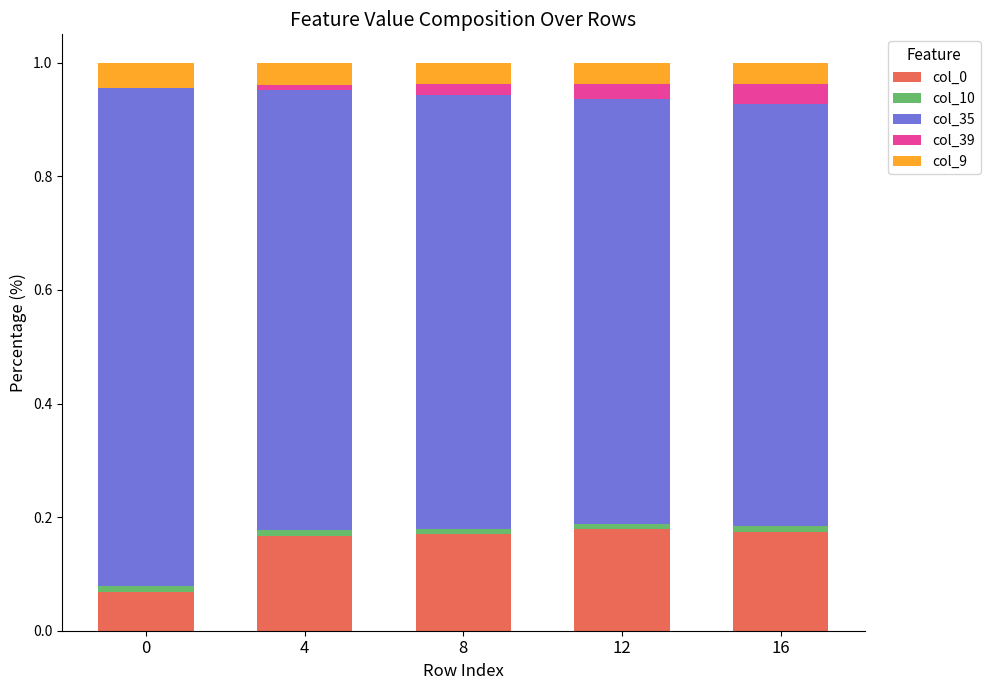

Does the chart contain stacked bars?

Yes